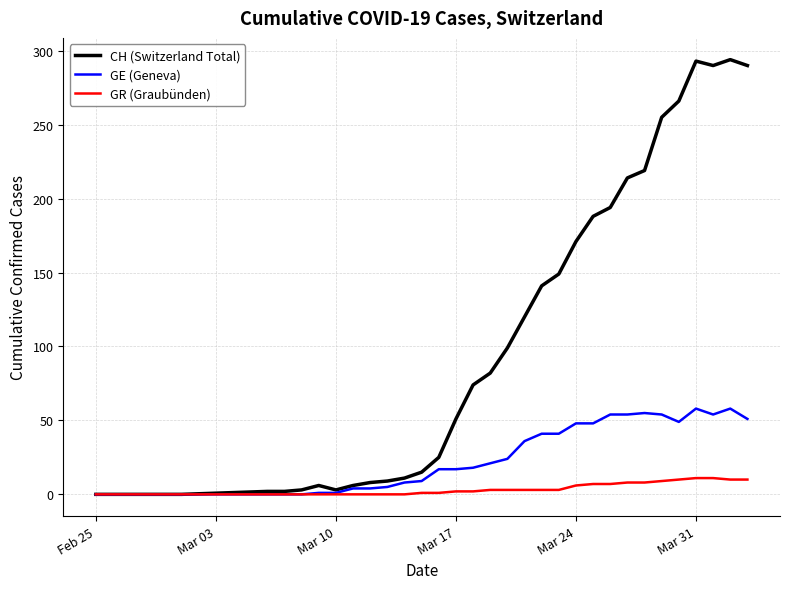

List the series in order of their overall mean, highest first.

CH (Switzerland Total), GE (Geneva), GR (Graubünden)